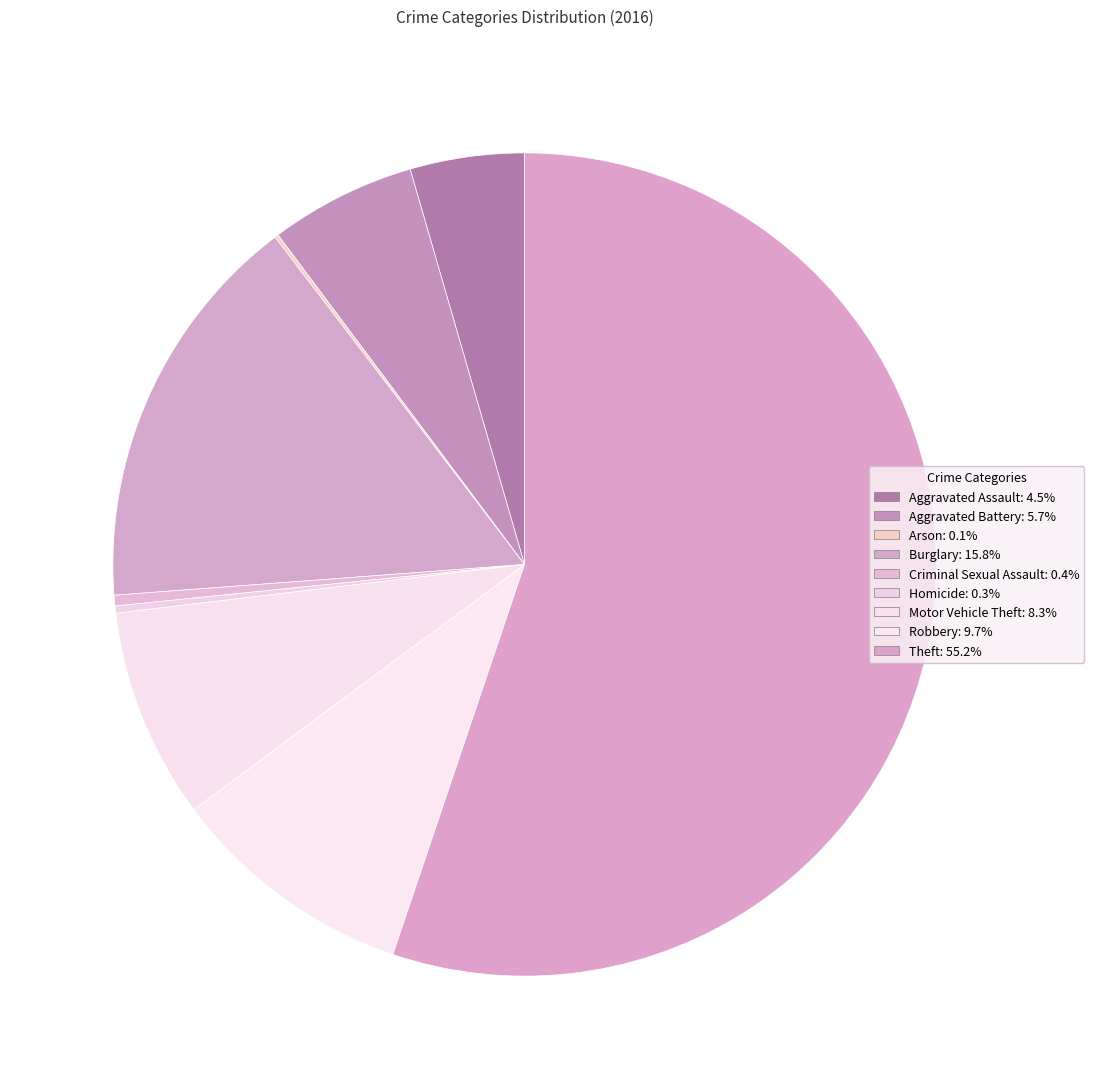

What is the change in value from Aggravated Battery to Robbery?

+28